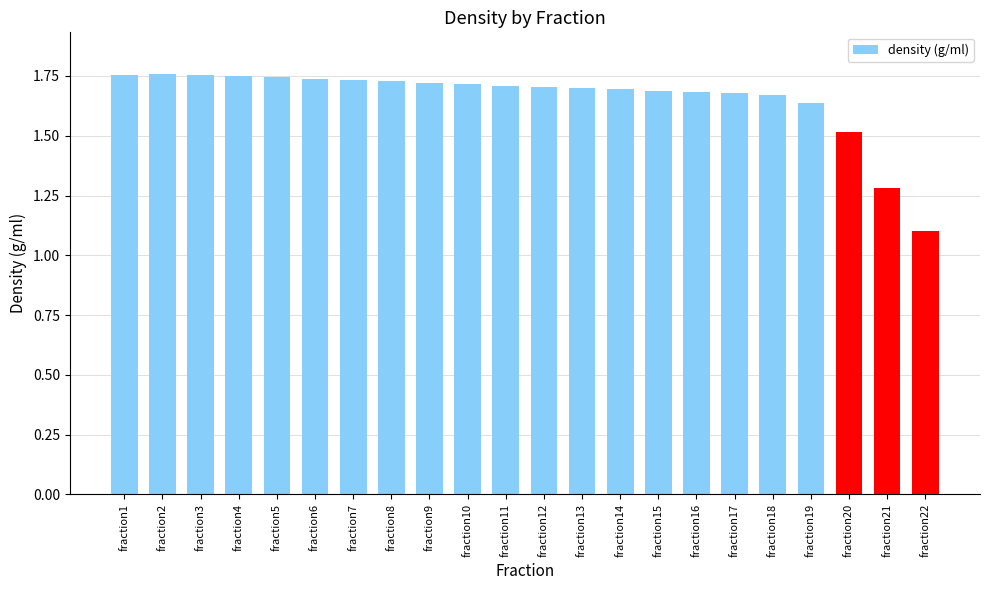

How many data points does each series have?

22